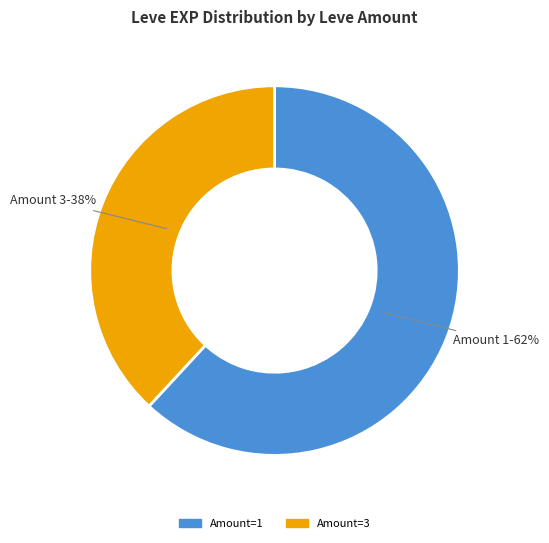

How many slices are in this pie chart?

2